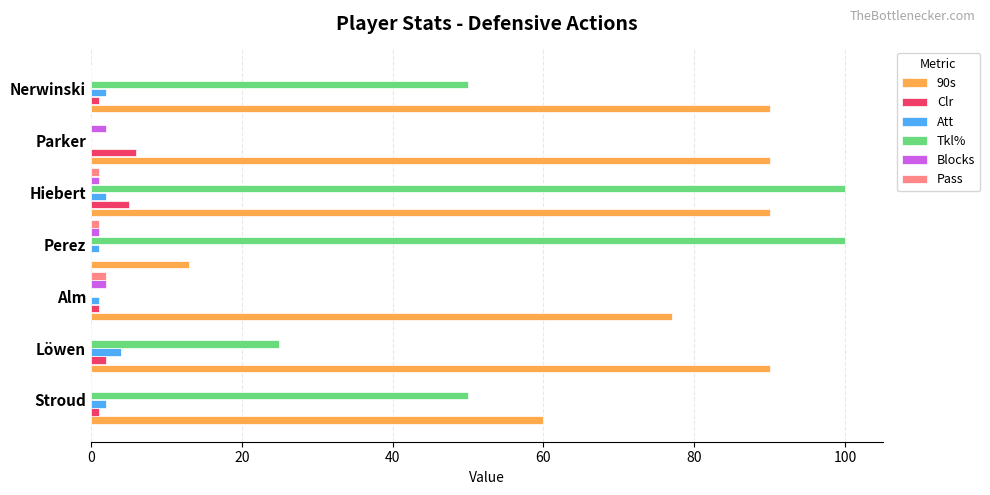

What is the highest value of the Att series?

4